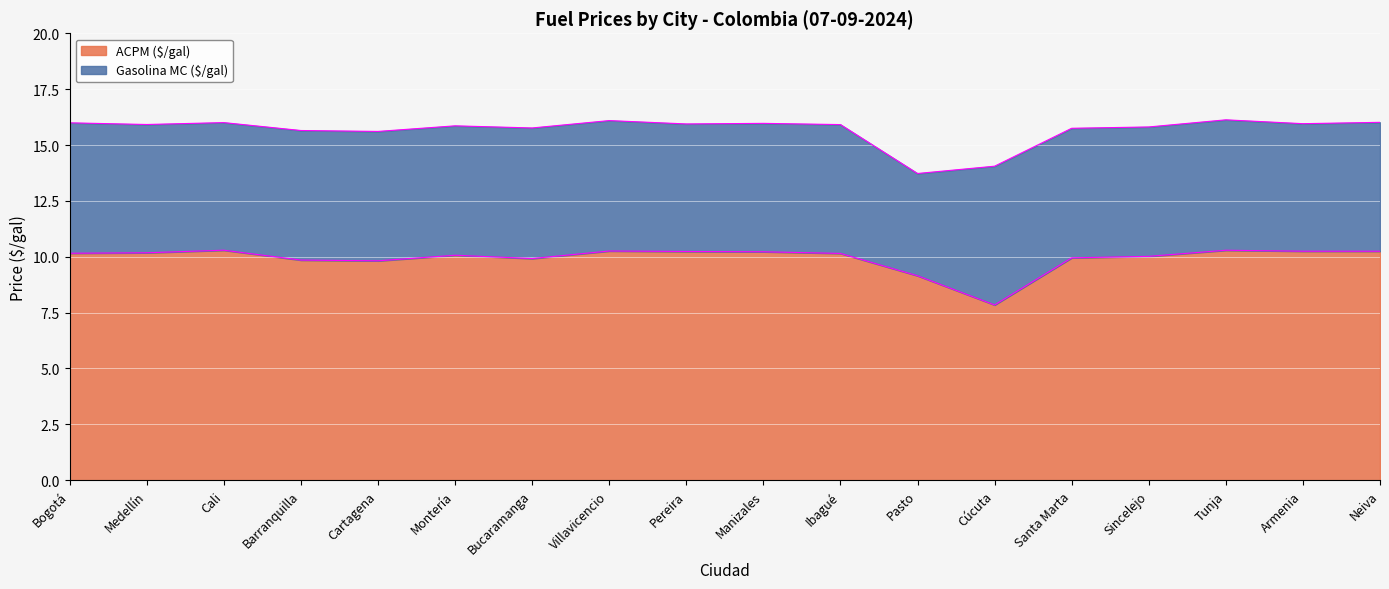

Which category has the lowest value in the Gasolina MC ($/gal) series?

Pasto